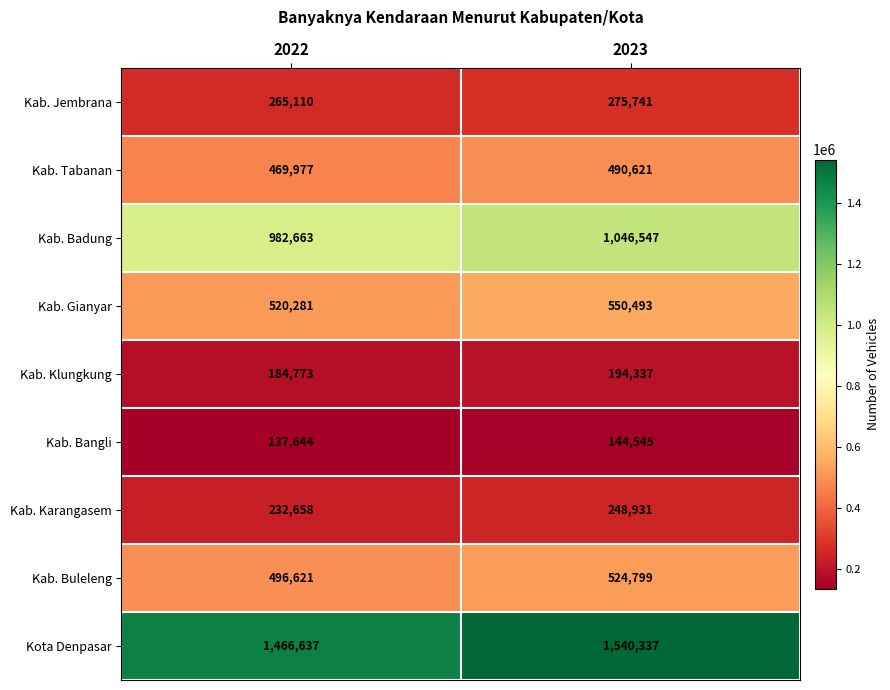

How many categories are shown in the chart?

2